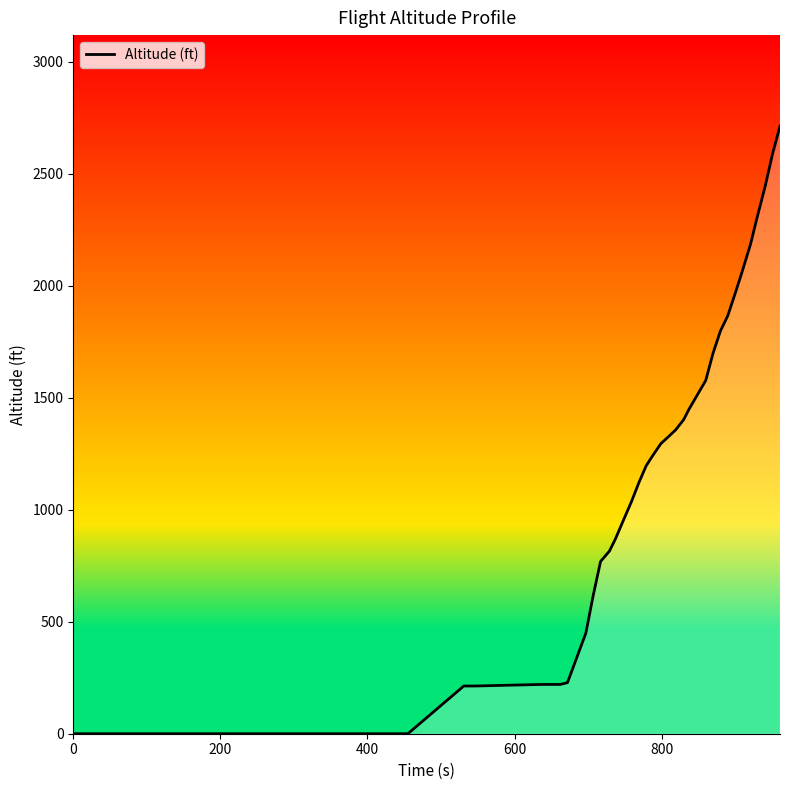

What is the maximum value shown in the chart?

2712